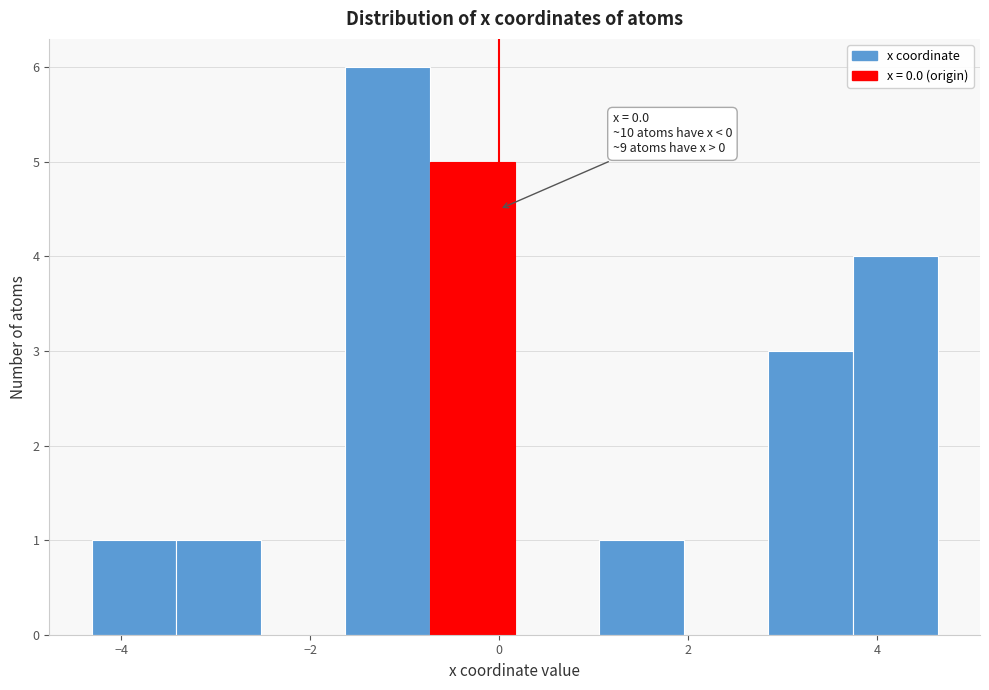

Over which range of the x-axis is the bar tallest?

-1.6 to -0.8